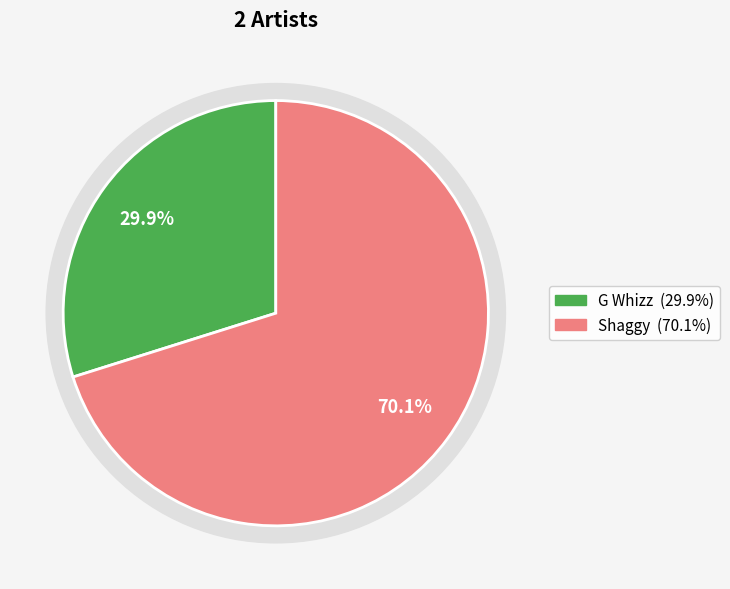

To the nearest percent, what portion does 692556 represent?

30%